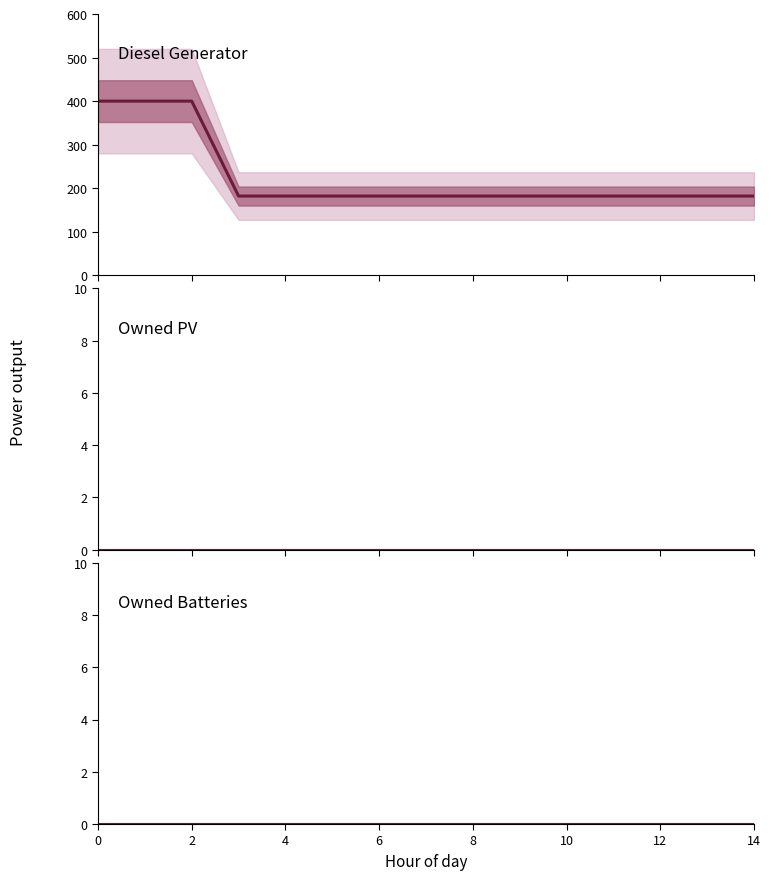

Does the chart display data point markers on the line(s)?

No